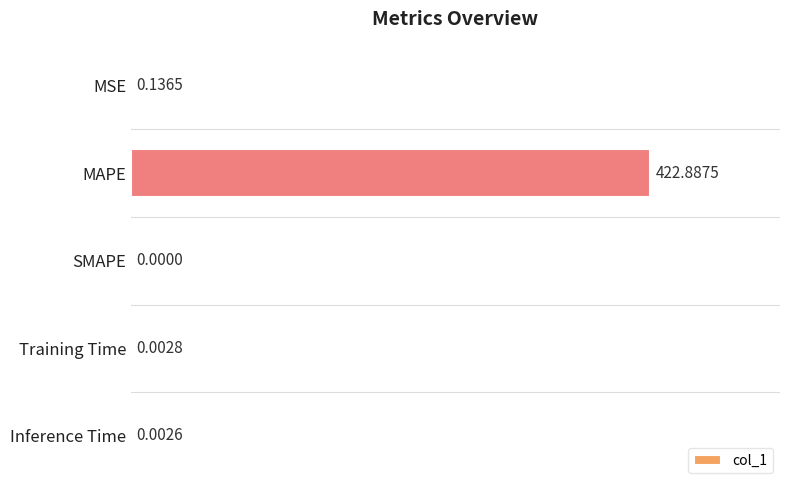

Between SMAPE and MAPE, which is larger?

MAPE